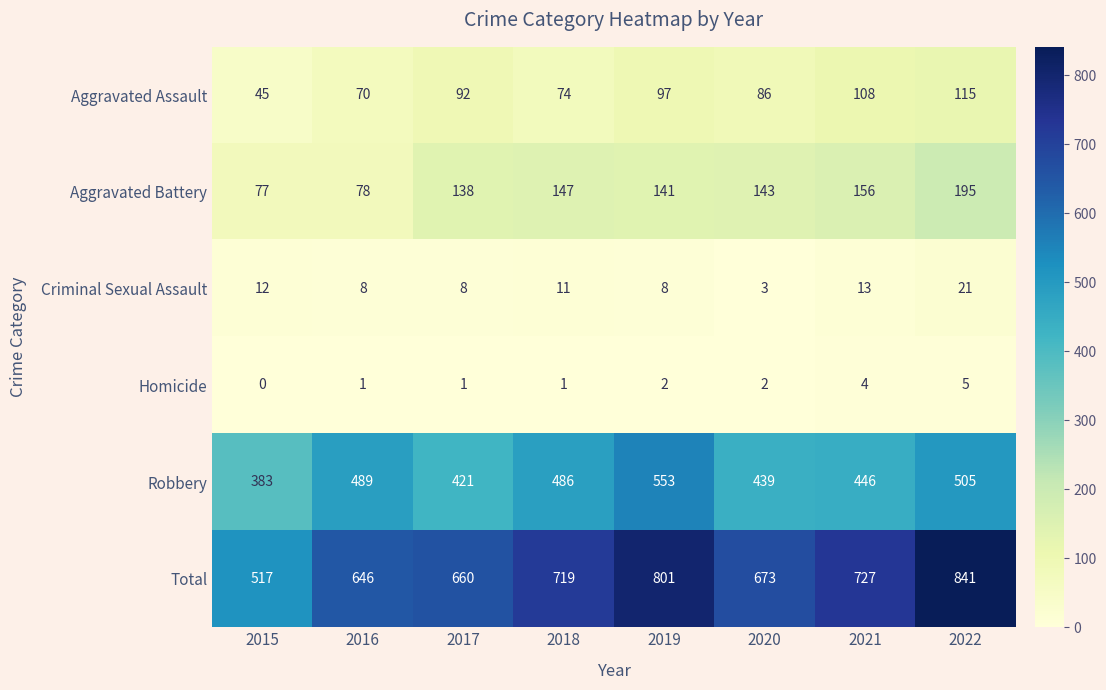

The Aggravated Assault series shows 74 at 2018. True or false?

True